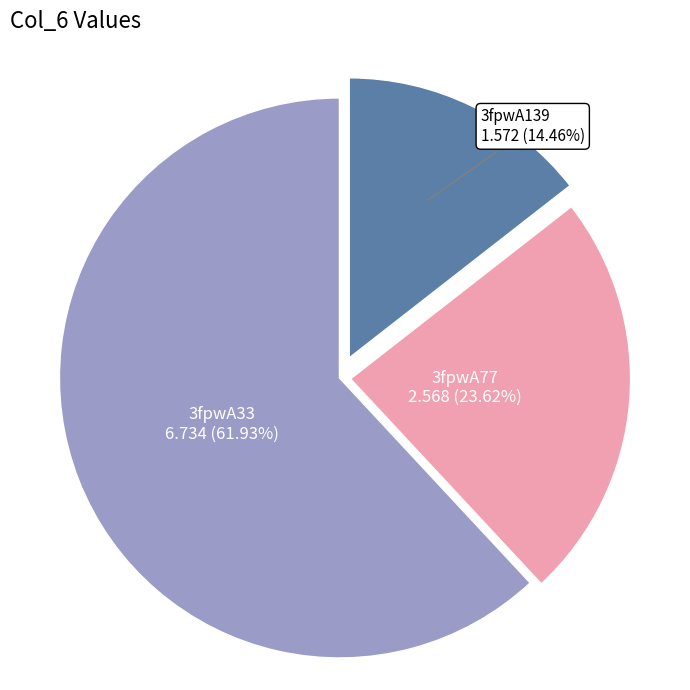

What percentage is NOT represented by 3fpwA33?

38.1%